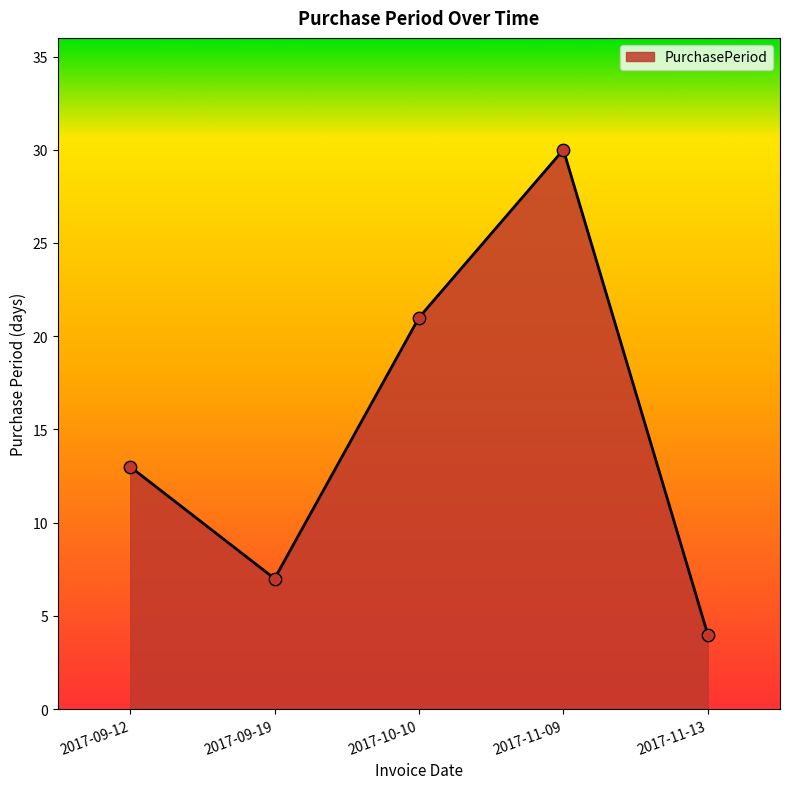

What is the ratio of the value at 2017-10-10 to the value at 2017-09-12?

1.6